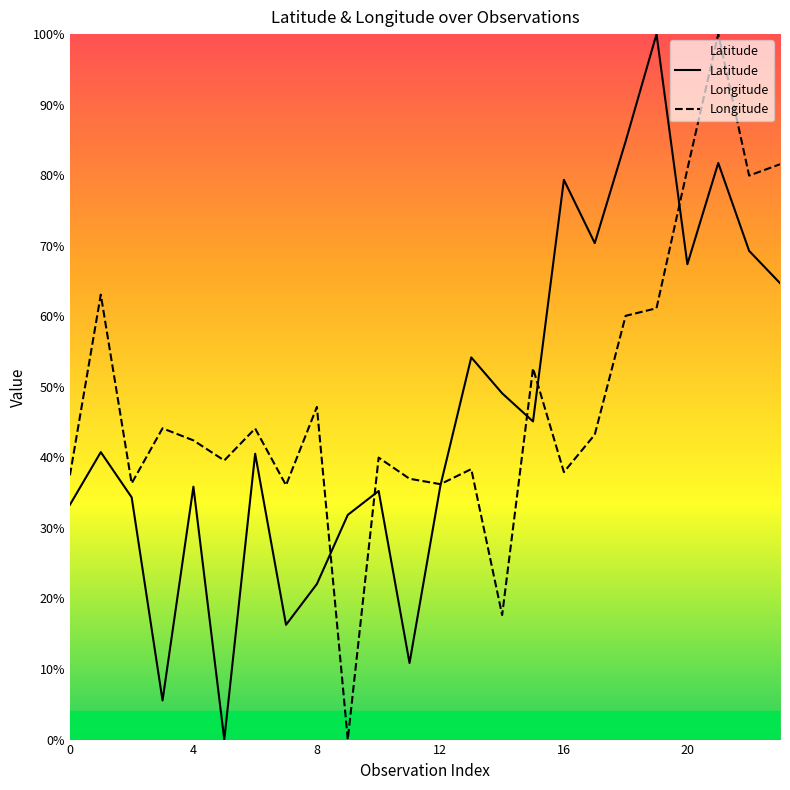

True or false: Latitude and Longitude cross at least once.

True